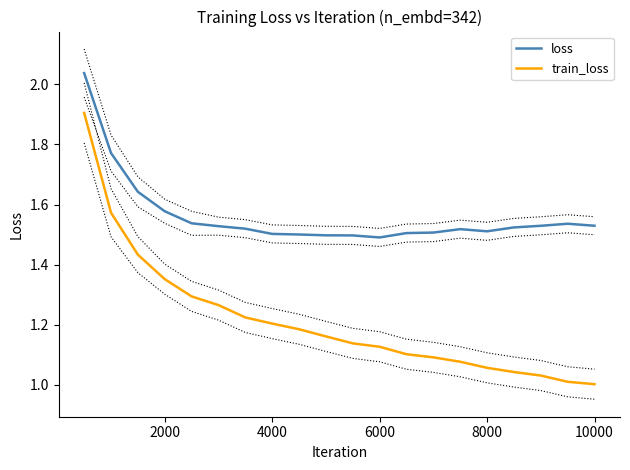

Rank the series by their maximum value, from lowest to highest.

train_loss, loss